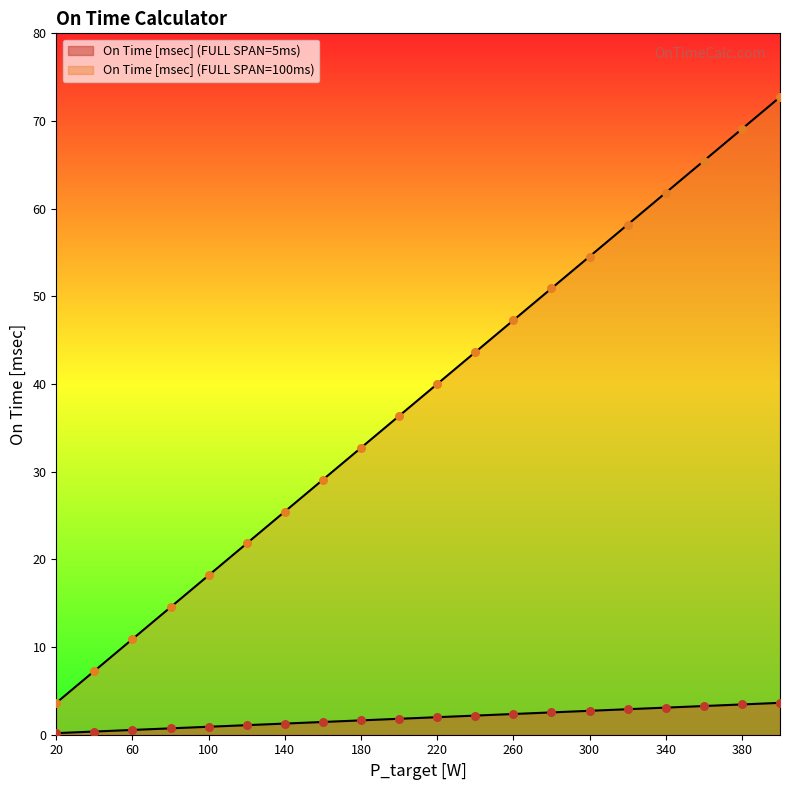

Which series has the largest total across all categories?

On Time [msec] (FULL SPAN=100ms)